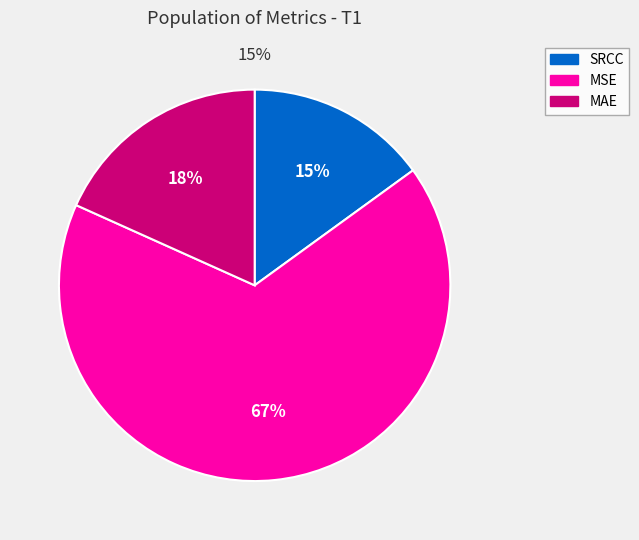

Which has a higher value, MAE or SRCC?

MAE